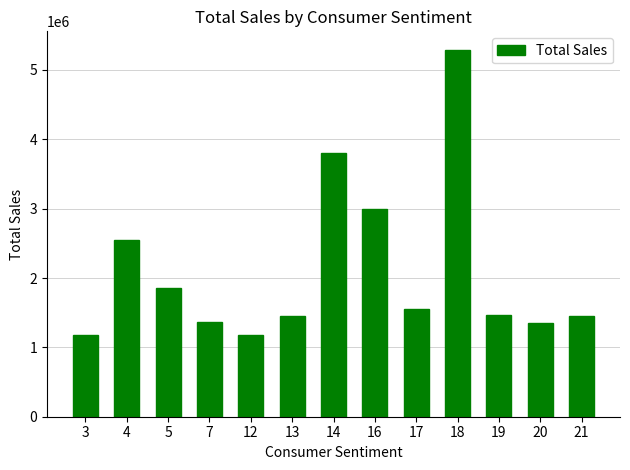

How many categories are shown in the chart?

13